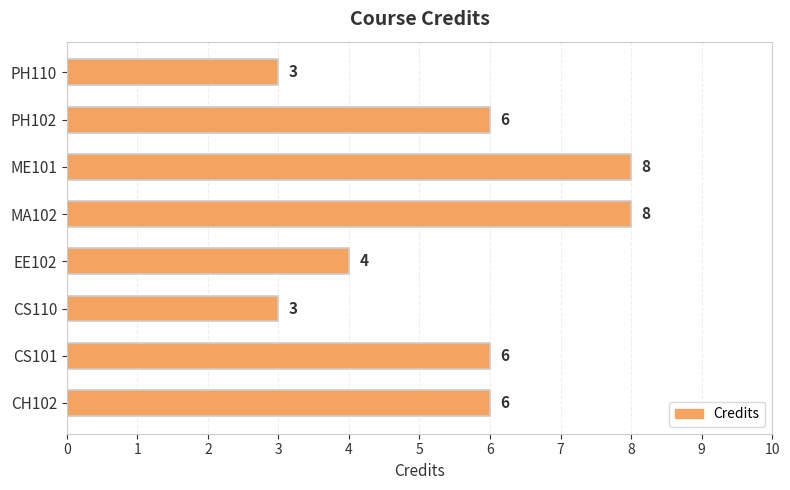

Read the value at CS101.

6